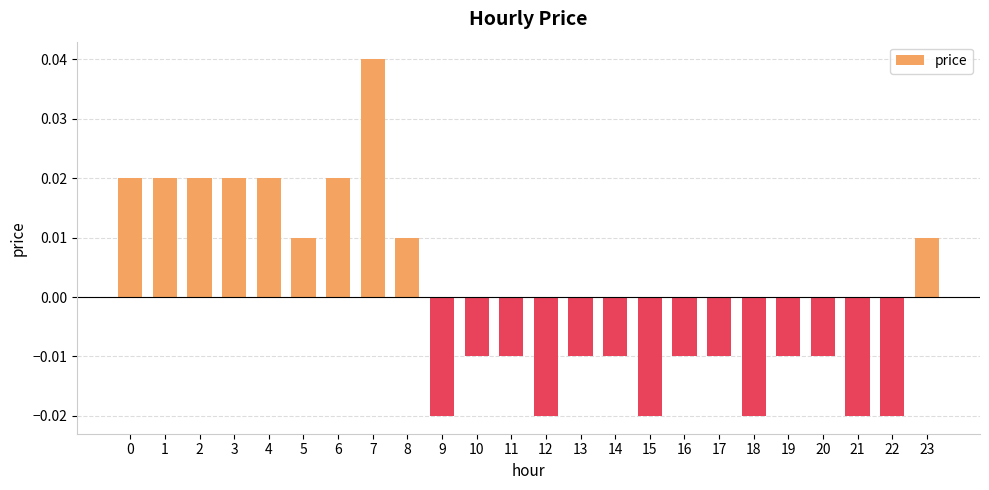

How many values are below 0?

14